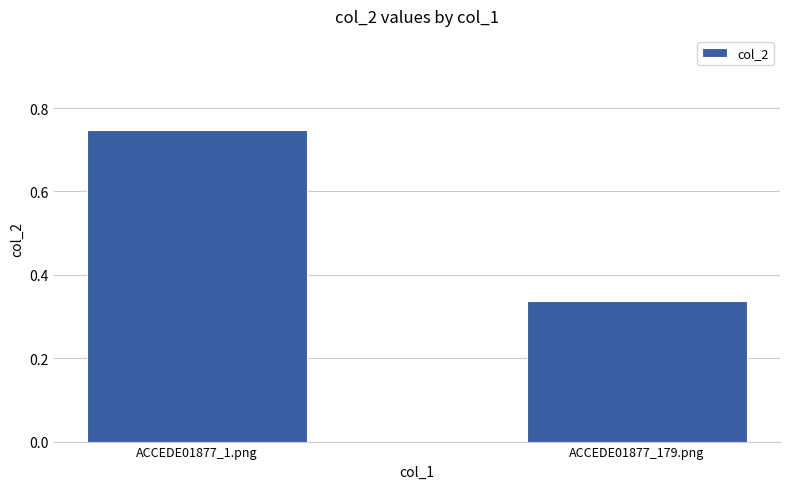

Is it true that the value at ACCEDE01877_1.png is 0.3?

False